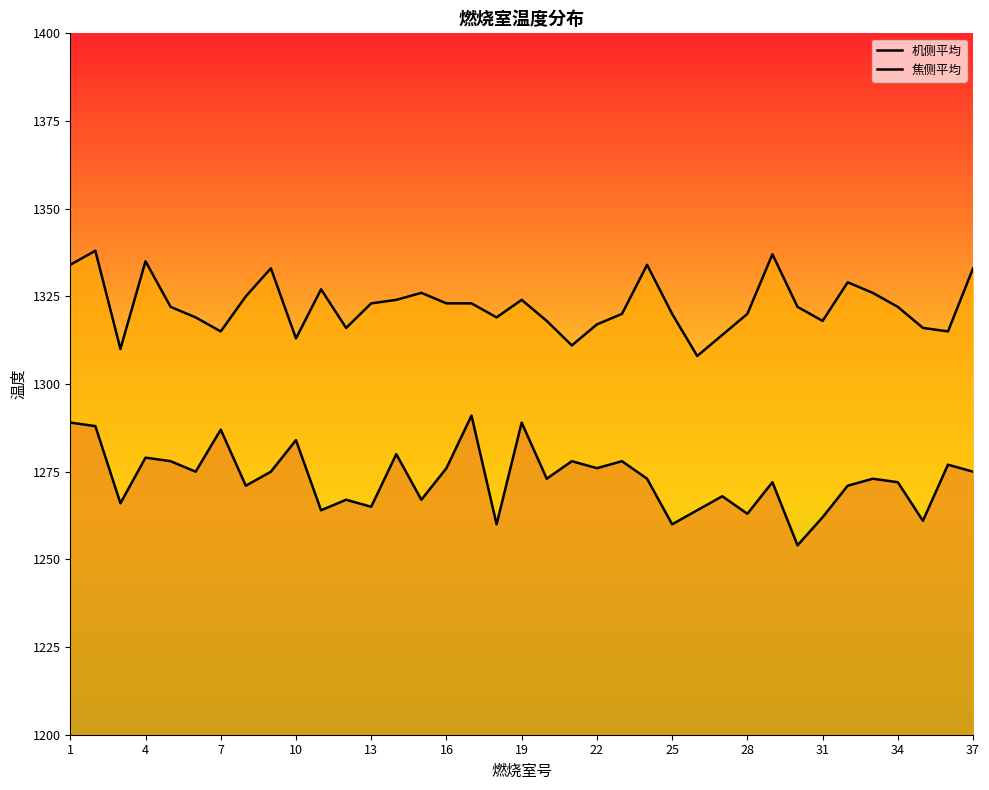

Which series has the largest total across all categories?

焦侧平均